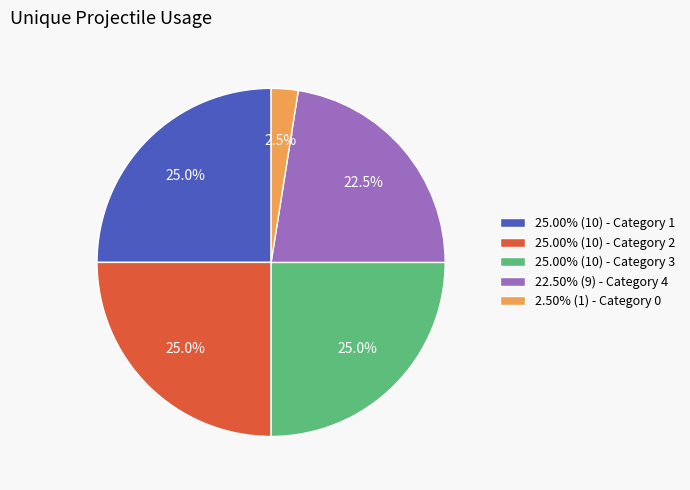

What is the ratio of the value at 25.00% (10) - Category 2 to the value at 2.50% (1) - Category 0?

10.0